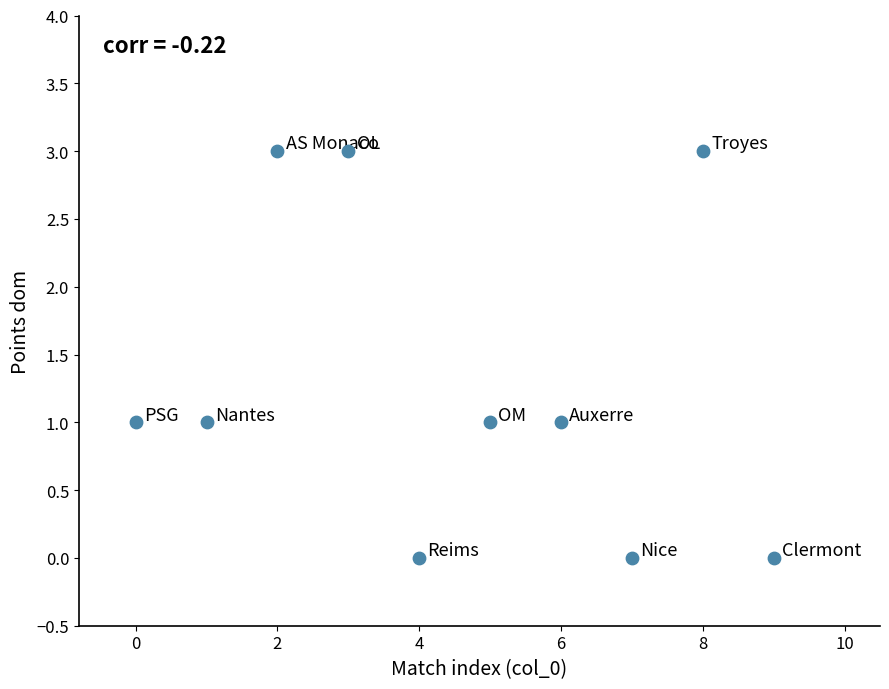

What is the range of X values (max minus min)?

9